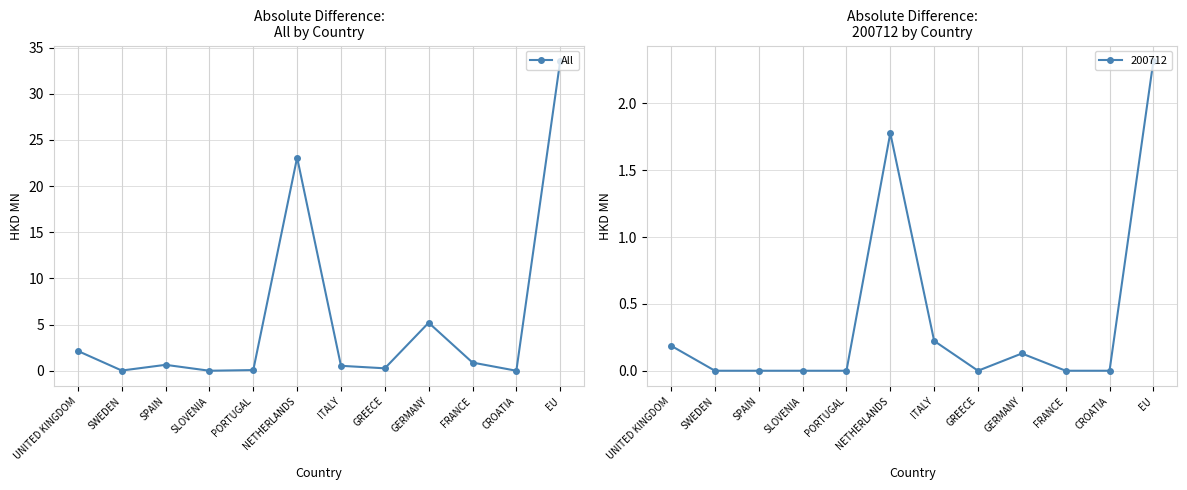

What is the label of the 1st point from the left?

UNITED KINGDOM